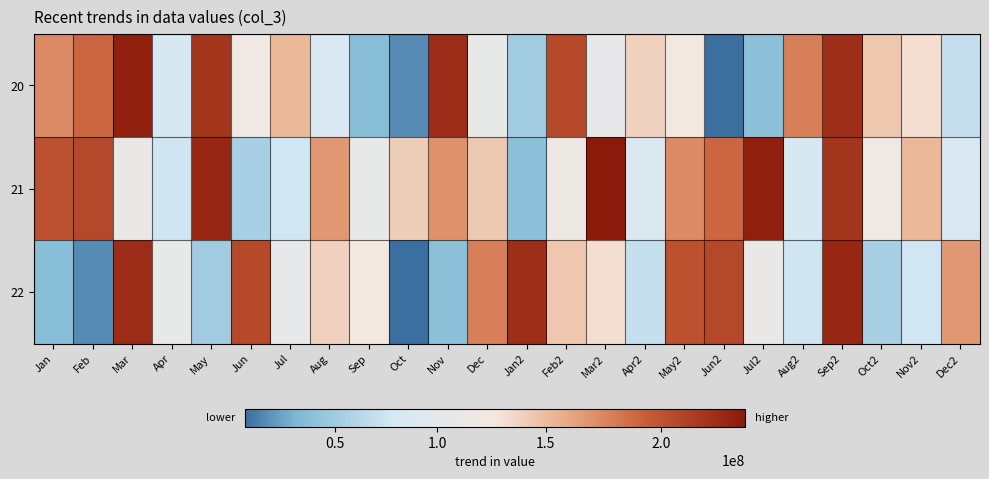

List the series in order of their peak value, highest first.

21, 20, 22